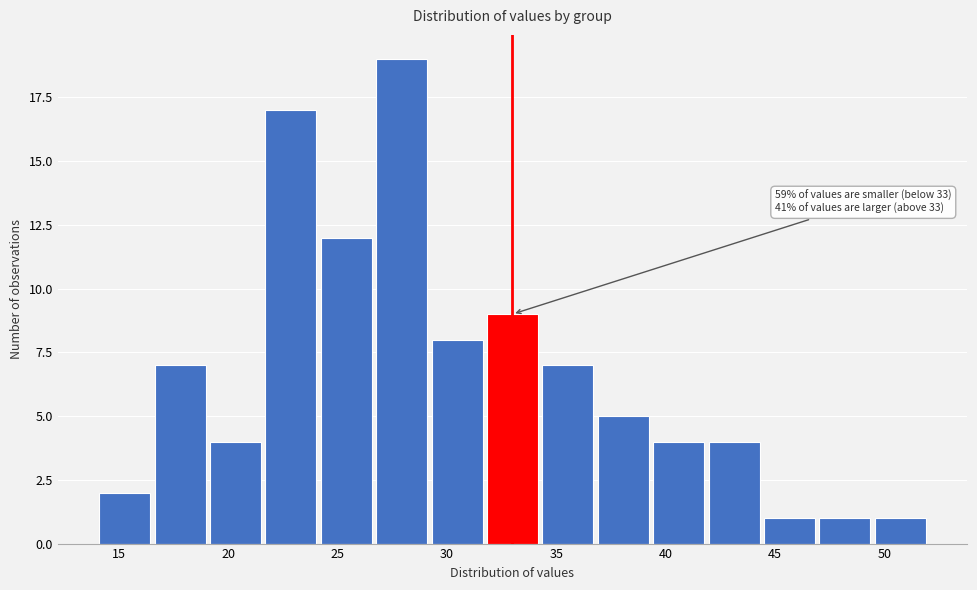

Which range on the x-axis has the tallest bar?

26.5 to 29.0